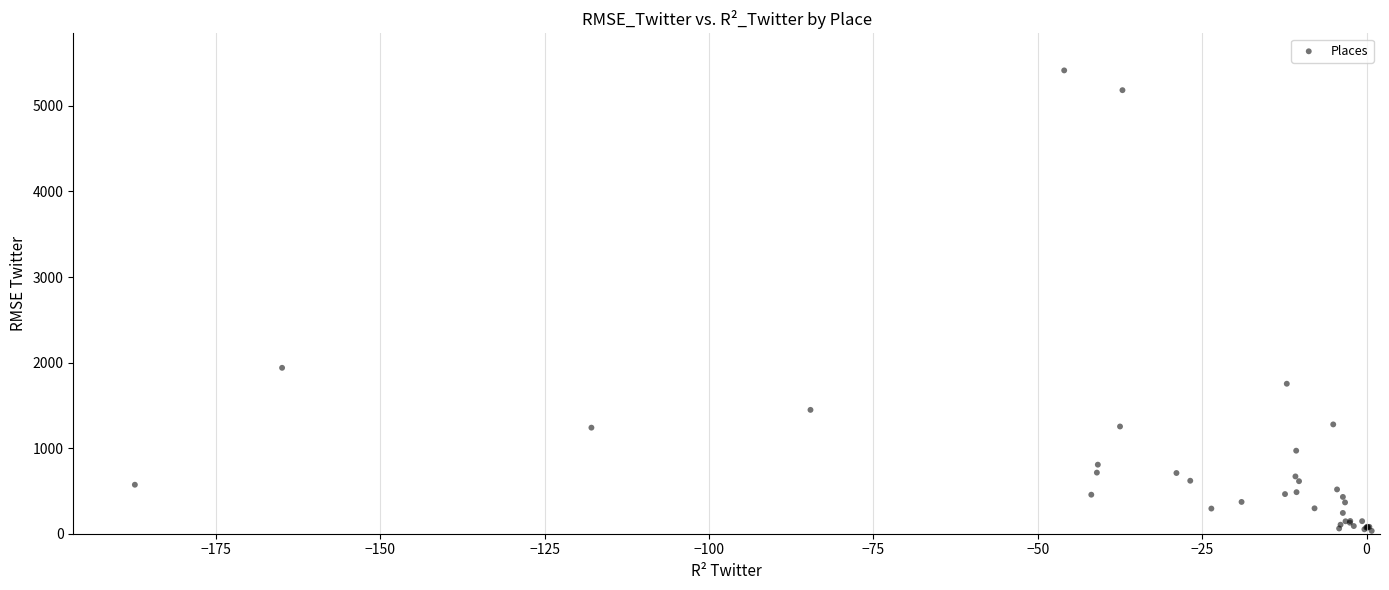

What Y value in the scatter plot is closest to 2724?

1939.1